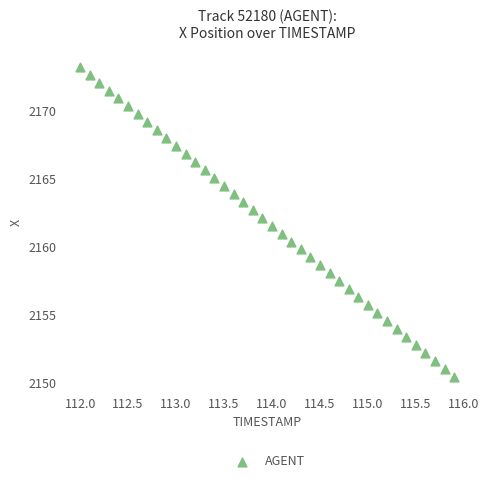

What is the range of X values (max minus min)?

3.9